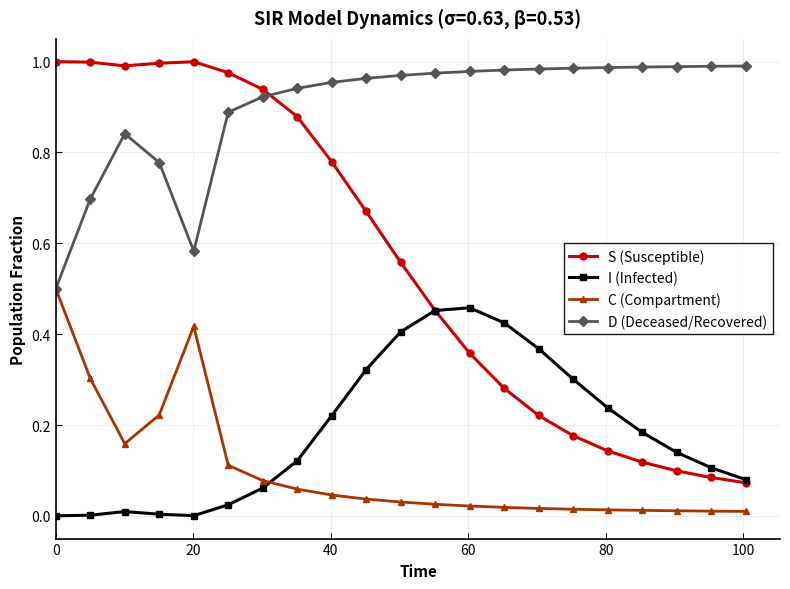

Which series has the largest total across all categories?

D (Deceased/Recovered)